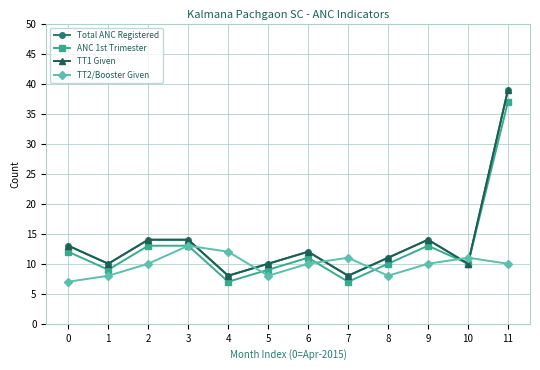

What is the approximate value of TT2/Booster Given at 2?

10